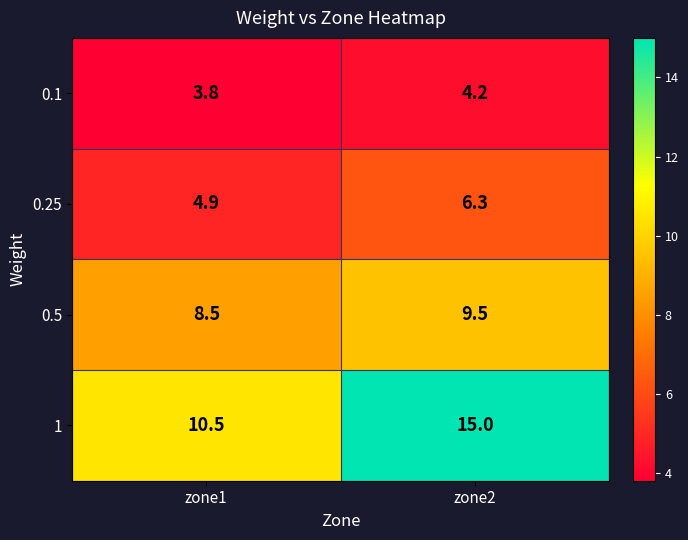

Where is 0.5 nearest to the value 9?

zone1